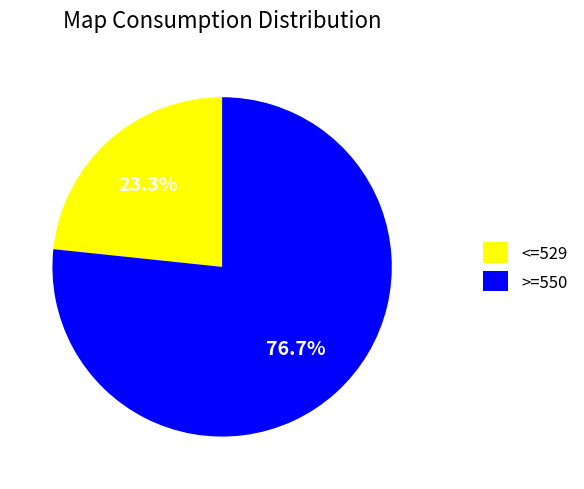

Count the number of slices in the pie.

2